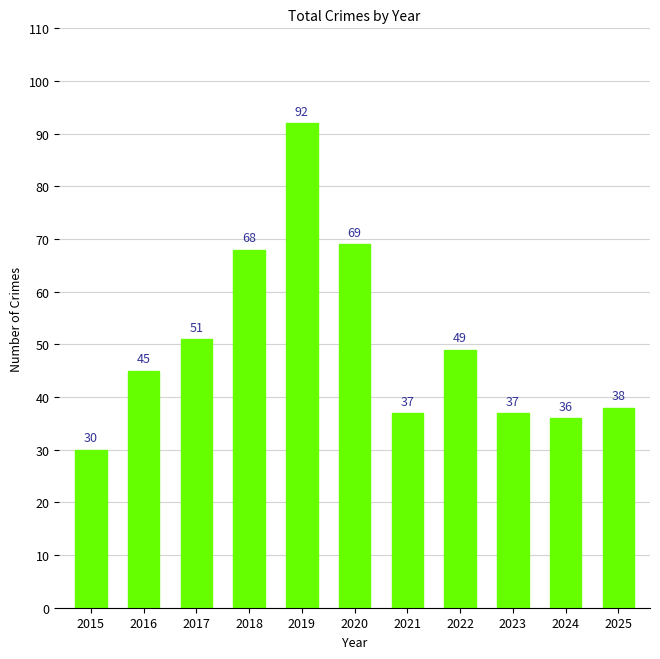

What is the change in value from 2015 to 2019?

+62